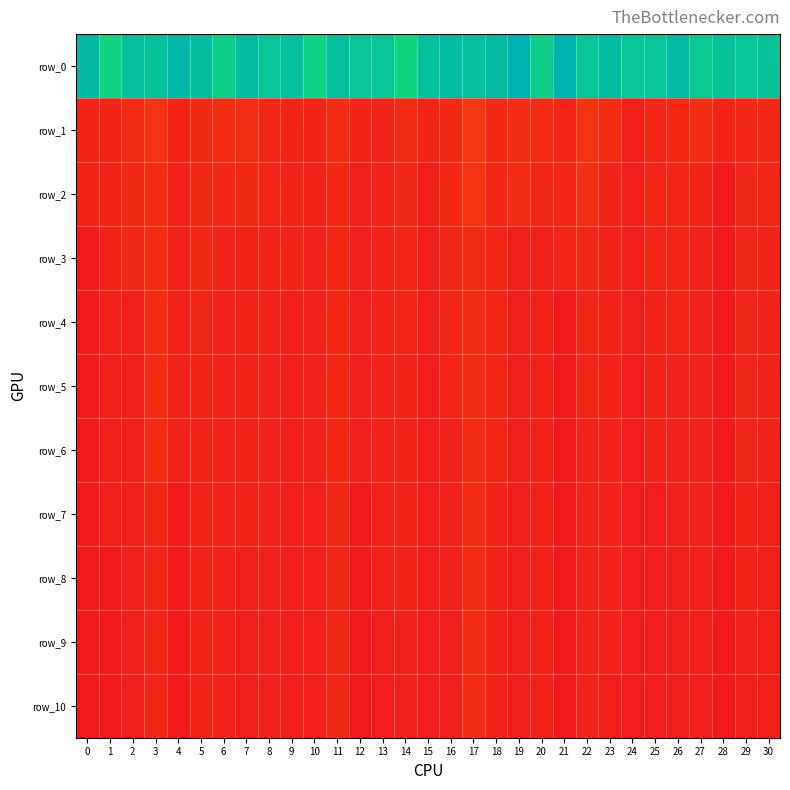

Reading left to right, extract all data points from this chart.

row_0: 0=1308.4	1=1307.4	2=1308.1	3=1308.0	4=1308.5	5=1308.2	6=1307.6	7=1308.3	8=1307.9	9=1308.1	10=1307.4	11=1308.2	12=1307.9	13=1307.9	14=1307.3	15=1308.1	16=1308.3	17=1308.1	18=1308.3	19=1308.7	20=1307.6	21=1308.7	22=1307.9	23=1308.2	24=1308.0	25=1307.9	26=1308.3	27=1307.7	28=1308.0	29=1307.9	30=1308.0
row_1: 0=1300.6	1=1300.6	2=1300.7	3=1300.9	4=1300.6	5=1300.7	6=1300.8	7=1300.8	8=1300.6	9=1300.6	10=1300.6	11=1300.8	12=1300.6	13=1300.6	14=1300.7	15=1300.6	16=1300.7	17=1301.0	18=1300.7	19=1300.7	20=1300.8	21=1300.6	22=1300.9	23=1300.8	24=1300.5	25=1300.6	26=1300.7	27=1300.8	28=1300.6	29=1300.6	30=1300.7
row_2: 0=1300.6	1=1300.6	2=1300.7	3=1300.8	4=1300.6	5=1300.7	6=1300.7	7=1300.7	8=1300.6	9=1300.6	10=1300.6	11=1300.7	12=1300.5	13=1300.6	14=1300.6	15=1300.5	16=1300.7	17=1300.9	18=1300.6	19=1300.7	20=1300.7	21=1300.6	22=1300.8	23=1300.6	24=1300.5	25=1300.6	26=1300.6	27=1300.6	28=1300.4	29=1300.6	30=1300.6
row_3: 0=1300.4	1=1300.6	2=1300.7	3=1300.8	4=1300.6	5=1300.7	6=1300.6	7=1300.6	8=1300.6	9=1300.6	10=1300.5	11=1300.7	12=1300.5	13=1300.6	14=1300.6	15=1300.5	16=1300.7	17=1300.8	18=1300.6	19=1300.5	20=1300.6	21=1300.6	22=1300.7	23=1300.6	24=1300.5	25=1300.6	26=1300.6	27=1300.6	28=1300.4	29=1300.6	30=1300.6
row_4: 0=1300.4	1=1300.6	2=1300.5	3=1300.8	4=1300.6	5=1300.6	6=1300.6	7=1300.6	8=1300.6	9=1300.5	10=1300.5	11=1300.7	12=1300.5	13=1300.6	14=1300.6	15=1300.5	16=1300.6	17=1300.7	18=1300.6	19=1300.5	20=1300.5	21=1300.4	22=1300.6	23=1300.6	24=1300.5	25=1300.6	26=1300.6	27=1300.6	28=1300.4	29=1300.6	30=1300.6
row_5: 0=1300.4	1=1300.5	2=1300.5	3=1300.7	4=1300.6	5=1300.6	6=1300.6	7=1300.6	8=1300.5	9=1300.5	10=1300.5	11=1300.7	12=1300.5	13=1300.6	14=1300.6	15=1300.5	16=1300.6	17=1300.7	18=1300.6	19=1300.5	20=1300.5	21=1300.4	22=1300.6	23=1300.6	24=1300.5	25=1300.6	26=1300.5	27=1300.6	28=1300.4	29=1300.6	30=1300.6
row_6: 0=1300.4	1=1300.5	2=1300.5	3=1300.7	4=1300.5	5=1300.6	6=1300.6	7=1300.6	8=1300.5	9=1300.5	10=1300.5	11=1300.7	12=1300.5	13=1300.6	14=1300.6	15=1300.5	16=1300.6	17=1300.7	18=1300.6	19=1300.5	20=1300.5	21=1300.4	22=1300.6	23=1300.6	24=1300.4	25=1300.6	26=1300.5	27=1300.6	28=1300.4	29=1300.6	30=1300.6
row_7: 0=1300.4	1=1300.5	2=1300.5	3=1300.6	4=1300.4	5=1300.6	6=1300.6	7=1300.6	8=1300.5	9=1300.5	10=1300.5	11=1300.7	12=1300.4	13=1300.6	14=1300.6	15=1300.5	16=1300.6	17=1300.7	18=1300.6	19=1300.5	20=1300.5	21=1300.4	22=1300.6	23=1300.6	24=1300.4	25=1300.4	26=1300.5	27=1300.6	28=1300.4	29=1300.6	30=1300.5
row_8: 0=1300.4	1=1300.4	2=1300.5	3=1300.6	4=1300.4	5=1300.6	6=1300.6	7=1300.5	8=1300.5	9=1300.5	10=1300.5	11=1300.7	12=1300.4	13=1300.6	14=1300.6	15=1300.5	16=1300.6	17=1300.7	18=1300.6	19=1300.5	20=1300.5	21=1300.4	22=1300.6	23=1300.6	24=1300.4	25=1300.4	26=1300.5	27=1300.5	28=1300.4	29=1300.6	30=1300.5
row_9: 0=1300.4	1=1300.4	2=1300.5	3=1300.6	4=1300.4	5=1300.6	6=1300.6	7=1300.5	8=1300.5	9=1300.5	10=1300.5	11=1300.7	12=1300.4	13=1300.5	14=1300.5	15=1300.5	16=1300.5	17=1300.7	18=1300.6	19=1300.5	20=1300.5	21=1300.4	22=1300.6	23=1300.6	24=1300.4	25=1300.4	26=1300.5	27=1300.5	28=1300.4	29=1300.5	30=1300.5
row_10: 0=1300.4	1=1300.4	2=1300.5	3=1300.6	4=1300.4	5=1300.6	6=1300.6	7=1300.5	8=1300.5	9=1300.5	10=1300.5	11=1300.7	12=1300.4	13=1300.5	14=1300.5	15=1300.5	16=1300.5	17=1300.7	18=1300.6	19=1300.5	20=1300.5	21=1300.4	22=1300.6	23=1300.5	24=1300.4	25=1300.4	26=1300.5	27=1300.5	28=1300.4	29=1300.5	30=1300.5